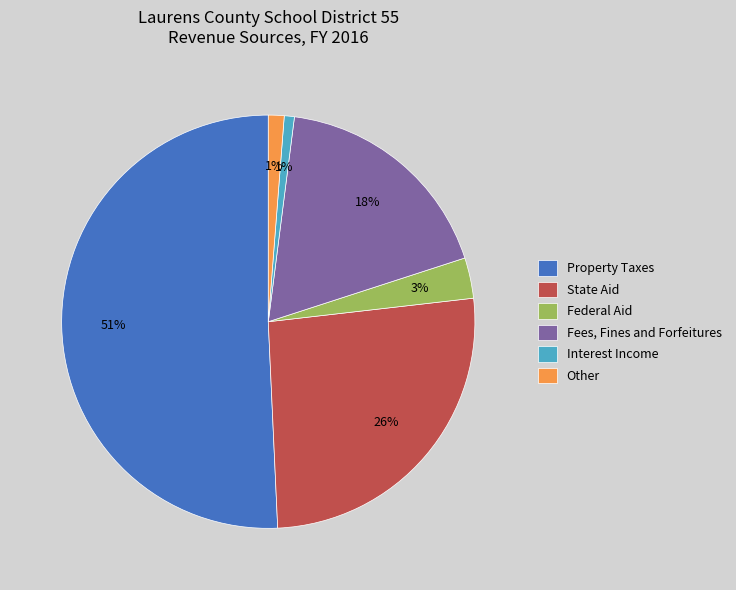

How many segments does this pie chart have?

6